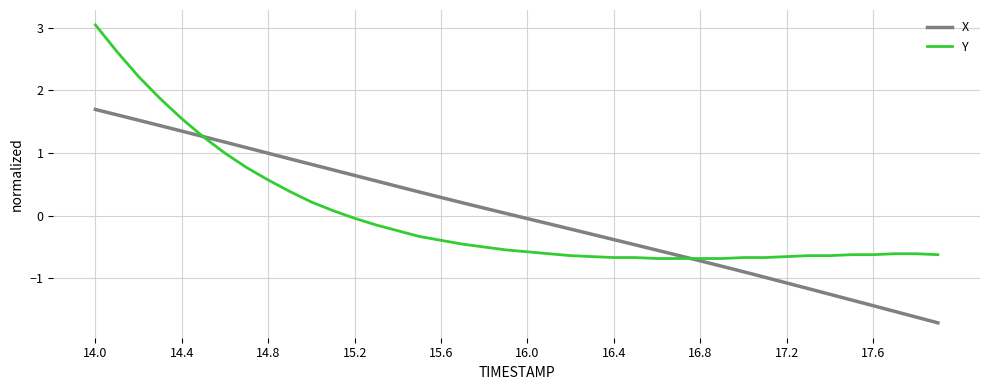

Rank the series by their maximum value, from highest to lowest.

Y, X